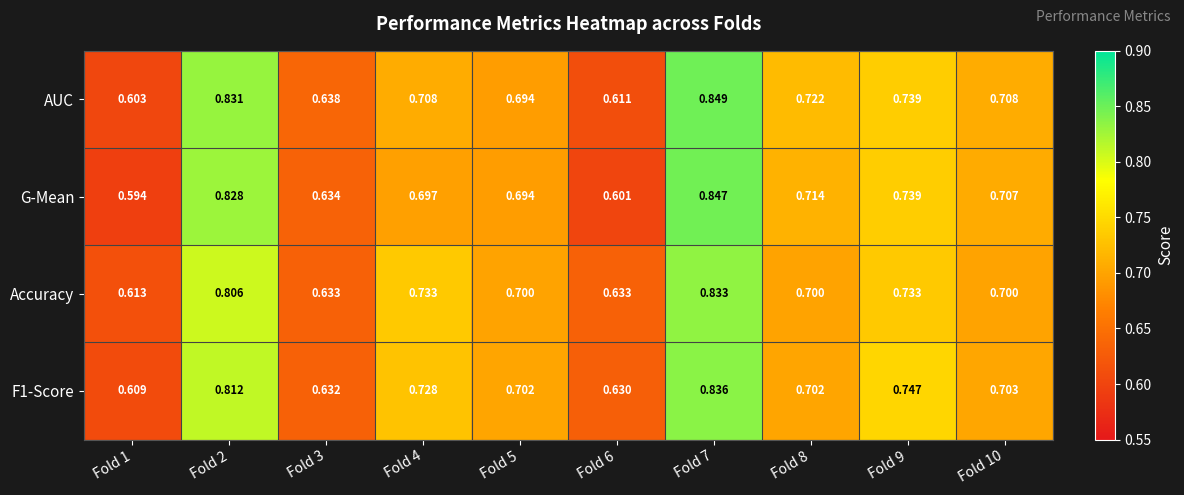

Which category has the lowest value across all series?

Fold 1